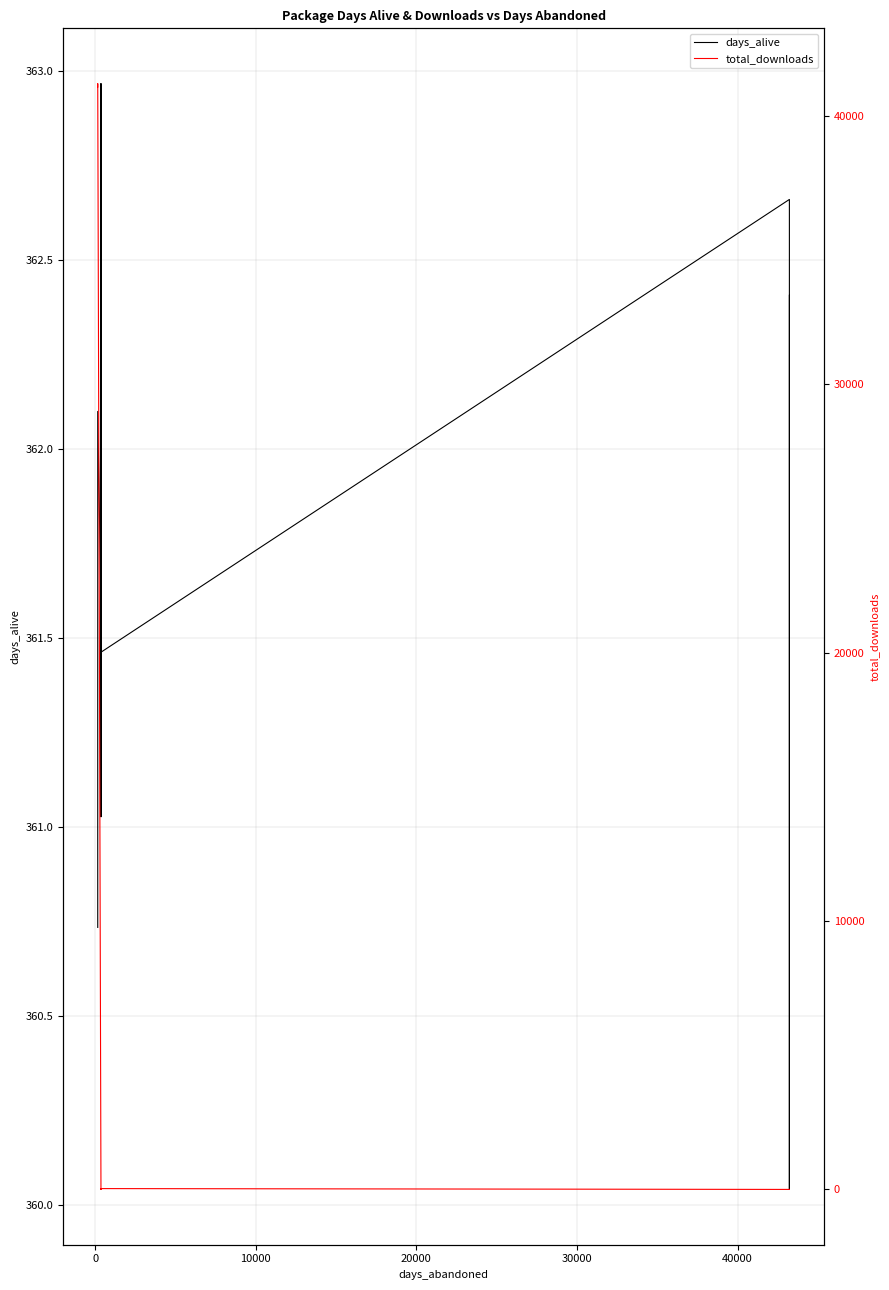

How many data points does each series have?

15